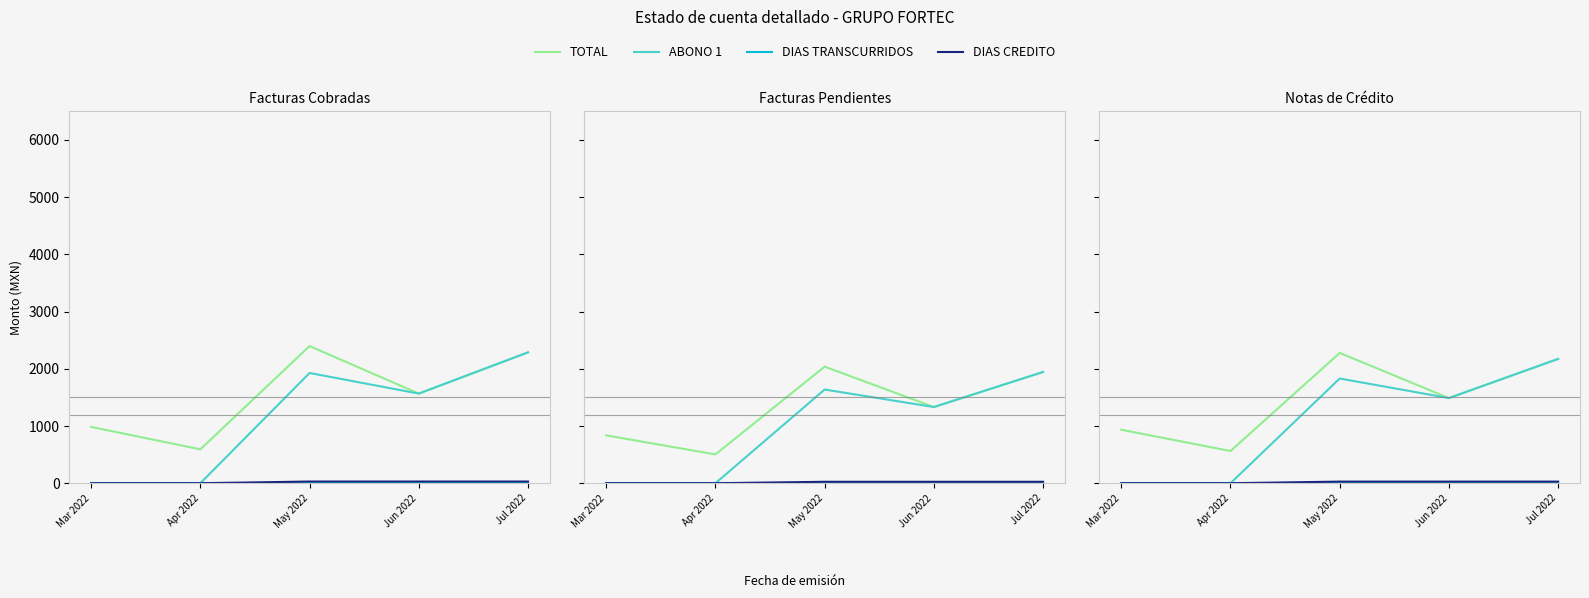

What is the total value across all series at Mar 2022?

935.3